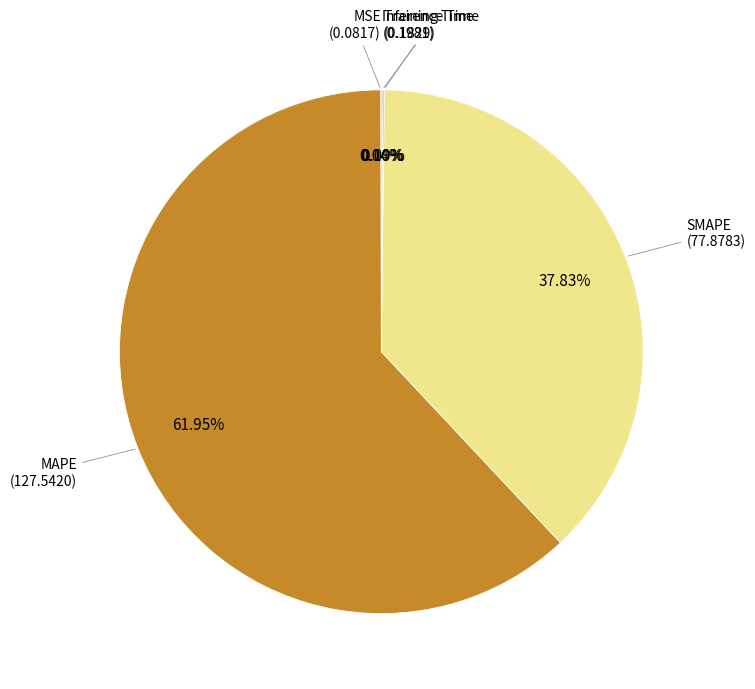

To the nearest percent, what is the difference between the largest and smallest slice percentages?

62%